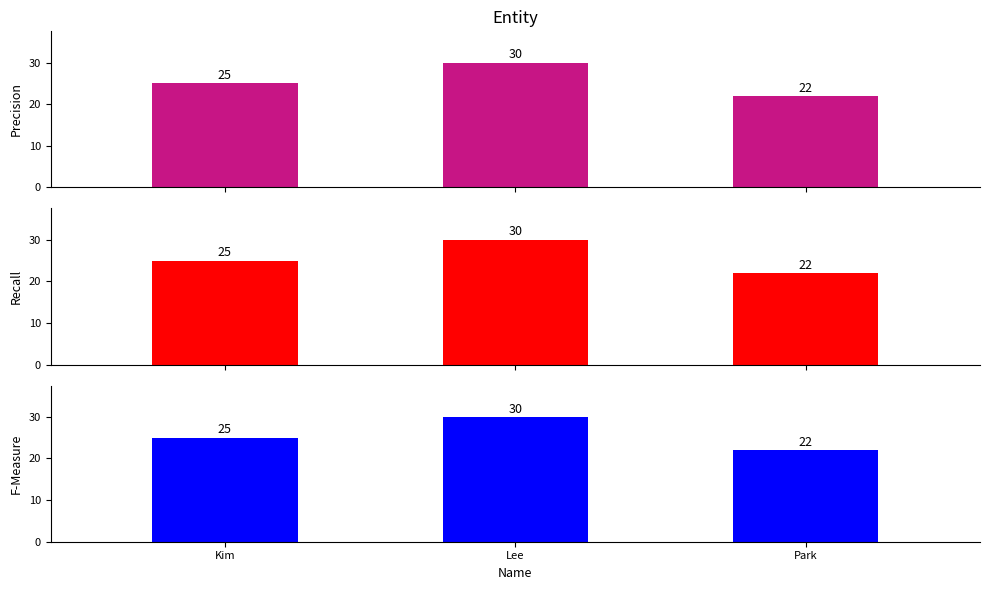

Between Lee and Park, which is larger?

Lee